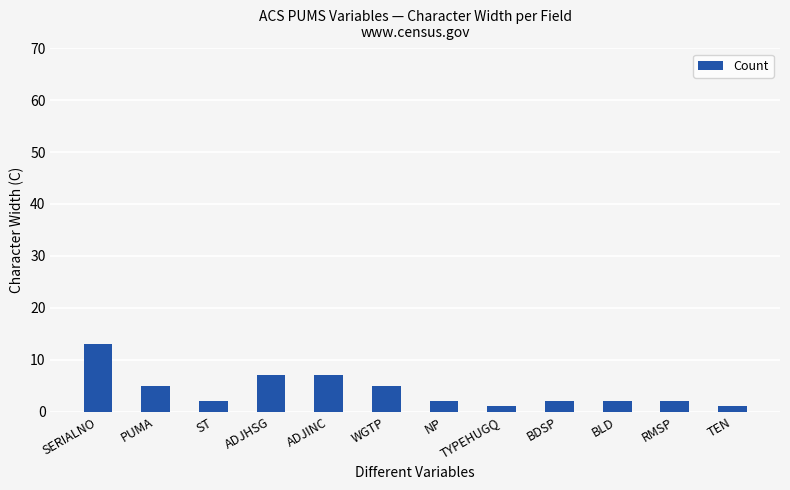

How many data points does each series have?

12